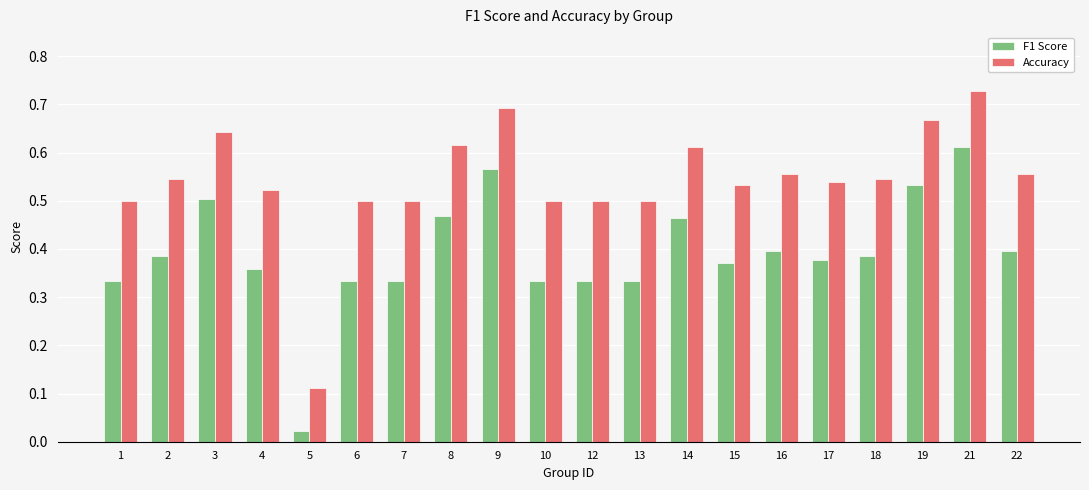

What are all the series names shown in the legend?

F1 Score, Accuracy